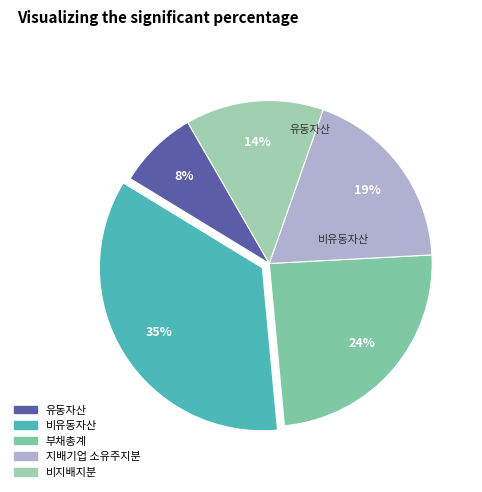

Count the number of slices in the pie.

5